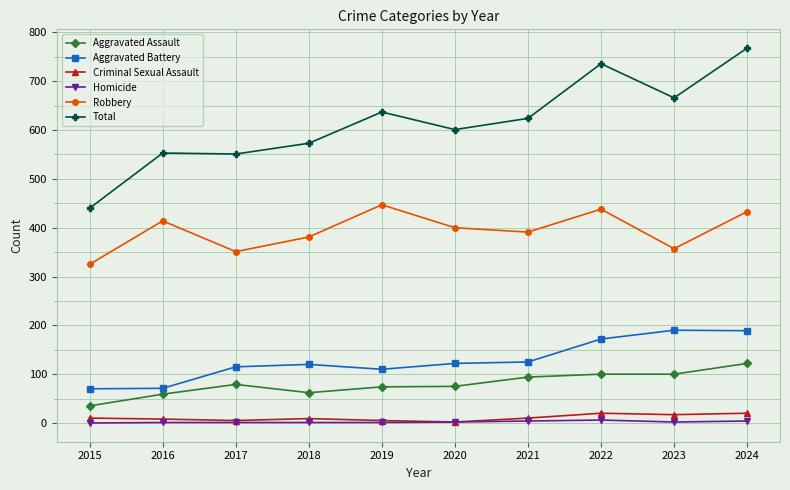

What is the difference between the second highest and second lowest values in the Total series?

185